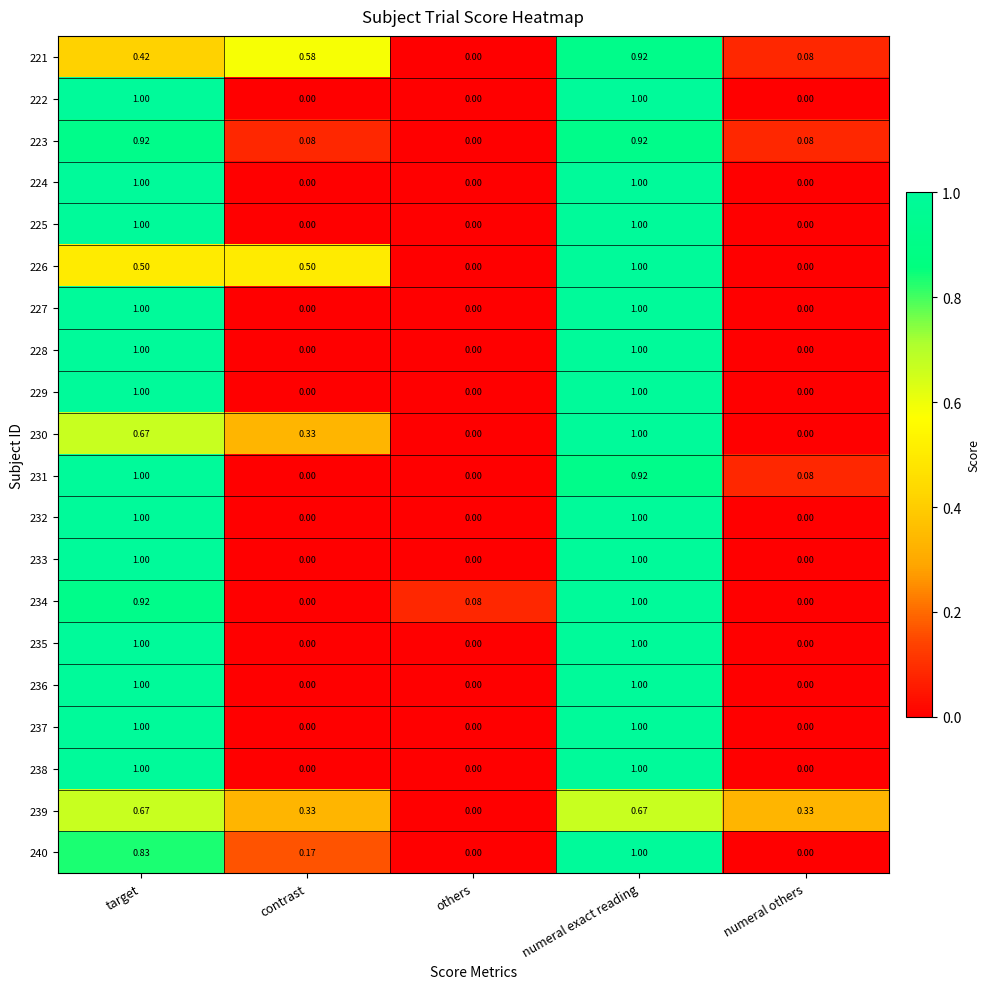

Which category has the lowest value in the 221 series?

others